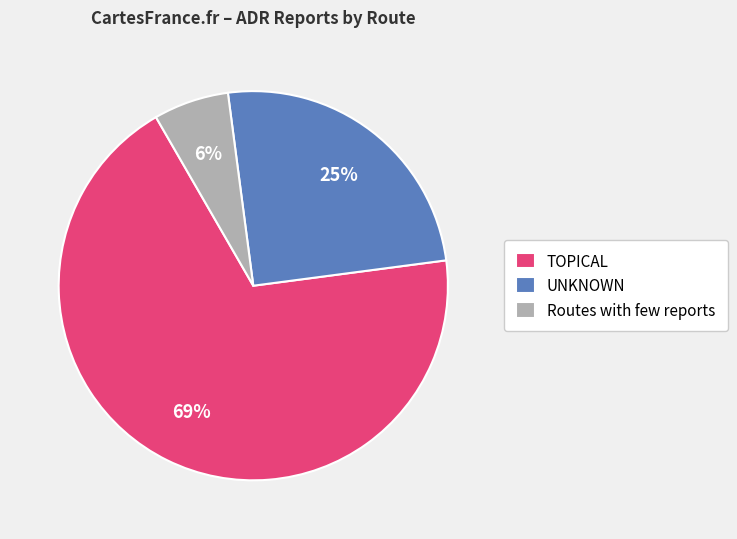

Which has a higher value, TOPICAL or UNKNOWN?

TOPICAL